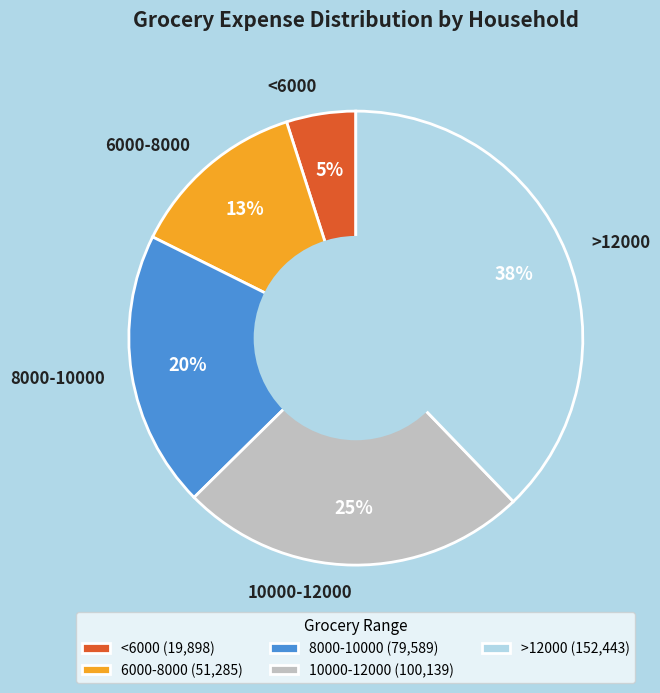

How many slices are in this pie chart?

5